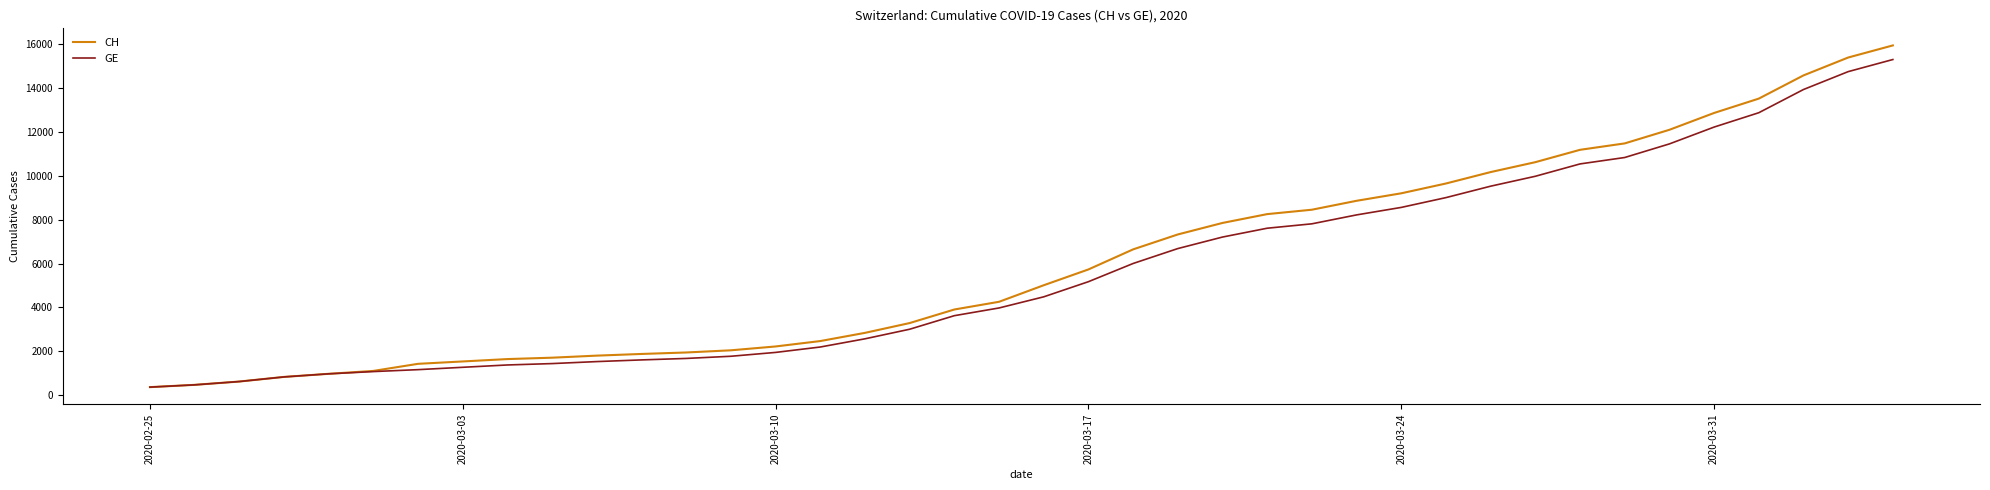

Which series has the widest spread of values?

CH